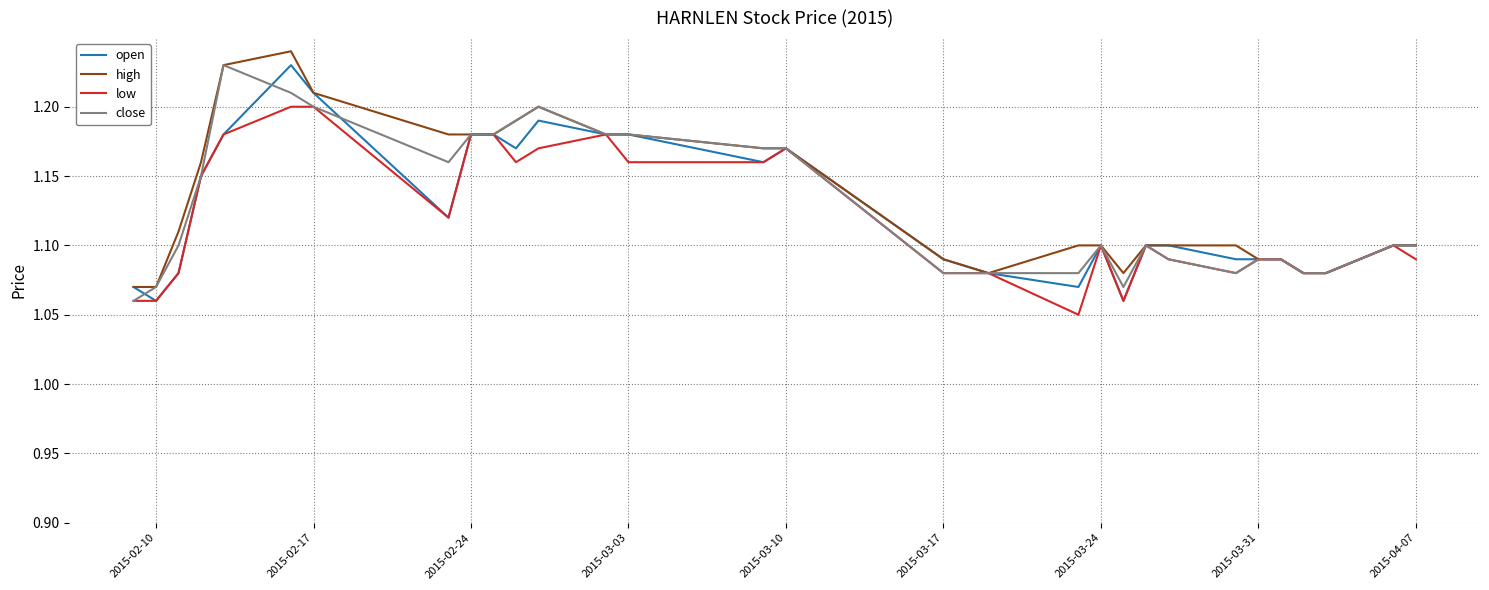

How many lines are shown in the chart?

4